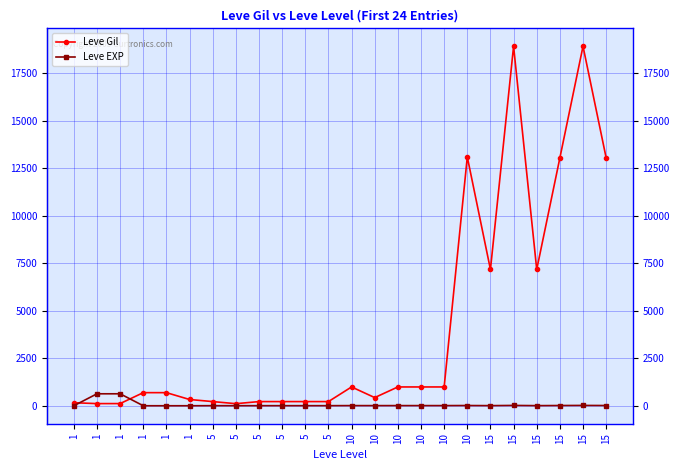

What are all the series names shown in the legend?

Leve Gil, Leve EXP